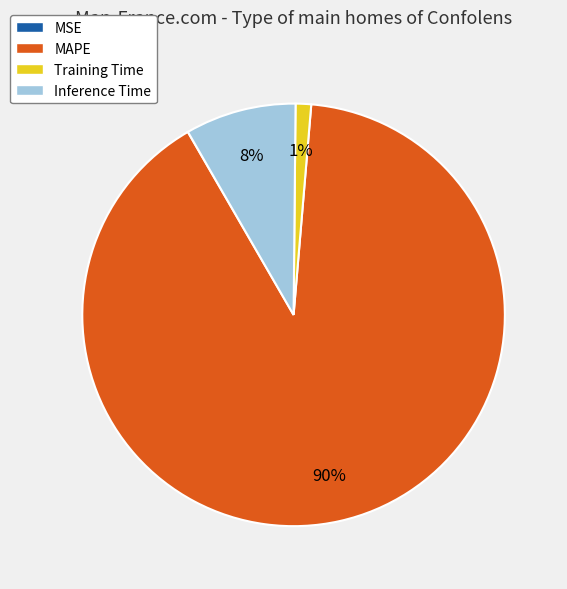

To the nearest percent, what portion does Inference Time represent?

8%